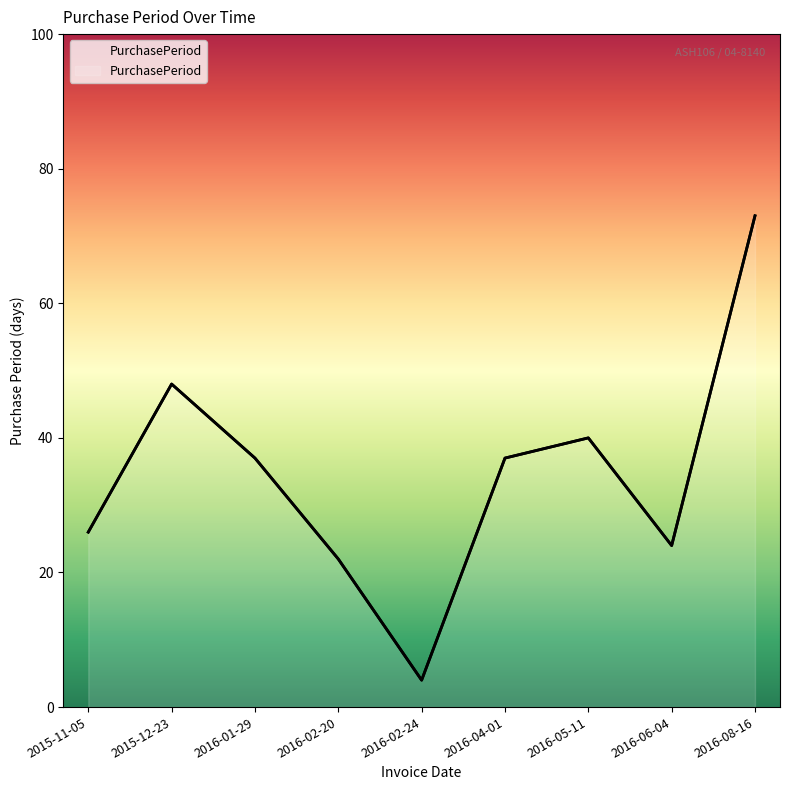

What is the change in value from 2015-11-05 to 2015-12-23?

+22